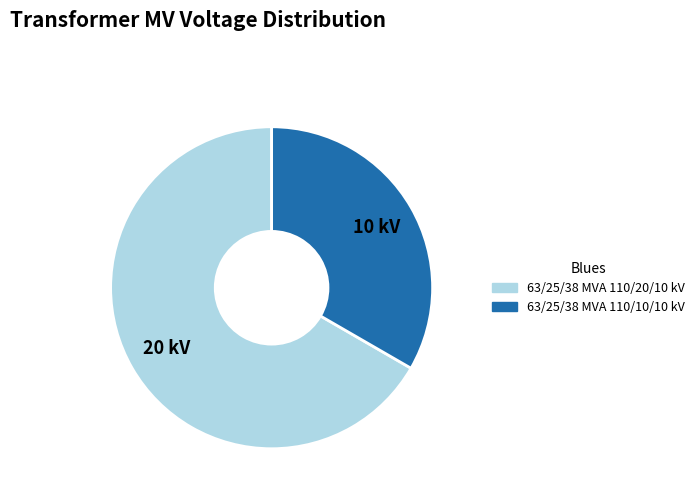

Is the sum of 63/25/38 MVA 110/20/10 kV and 63/25/38 MVA 110/10/10 kV greater than half?

Yes